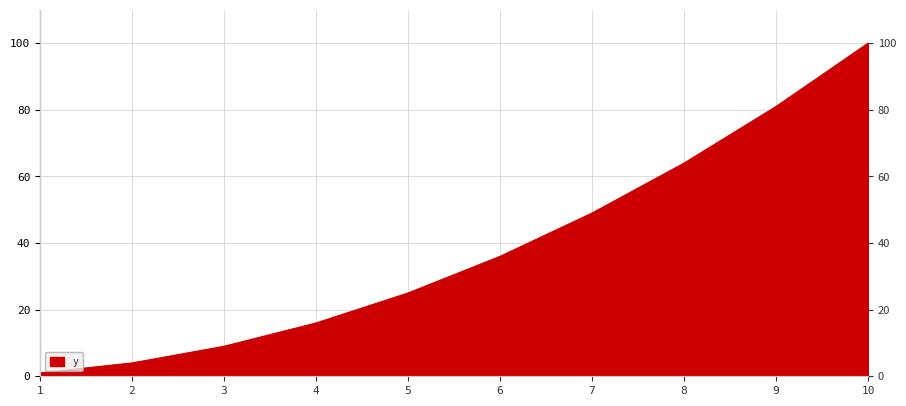

List the labels in order of value, smallest first.

1, 2, 3, 4, 5, 6, 7, 8, 9, 10